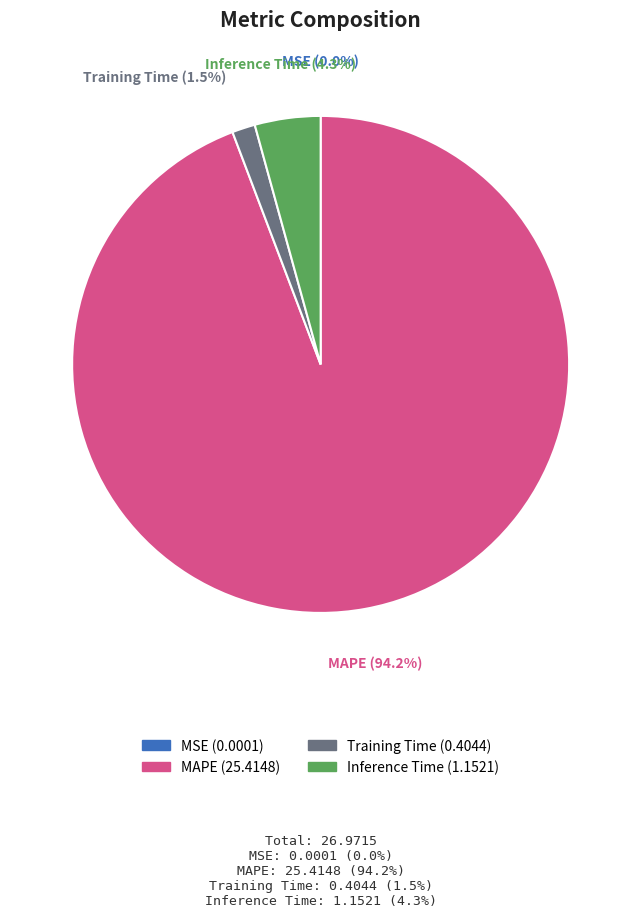

Is MAPE the majority of the pie?

Yes